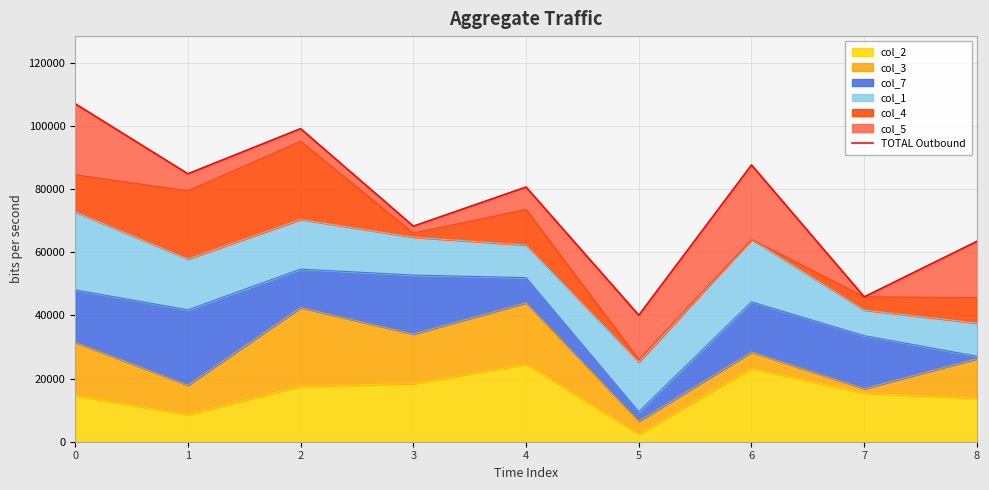

True or false: col_2 has a value of 14600 at 0.

True